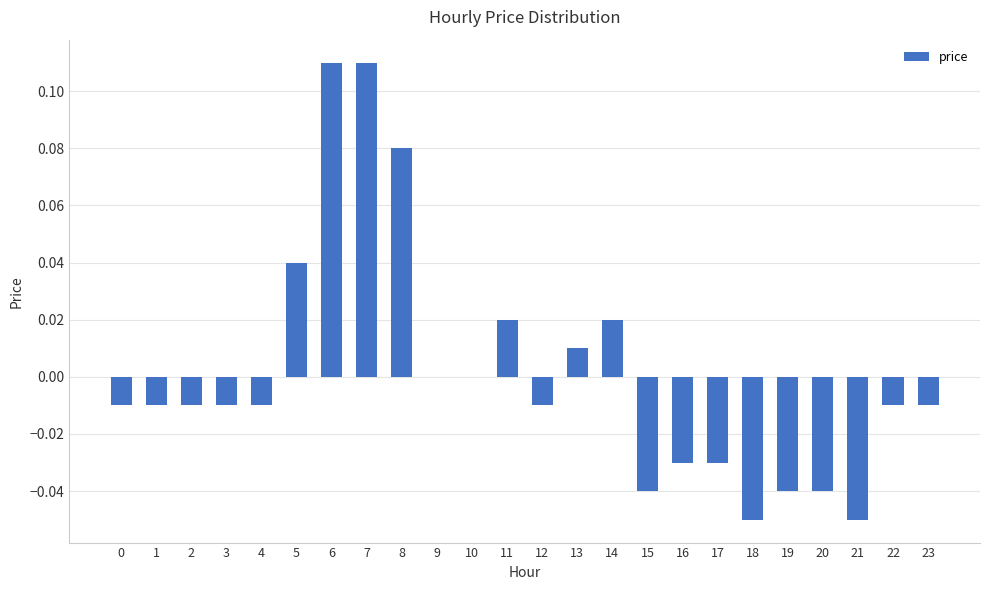

Count the number of categories in the chart.

24